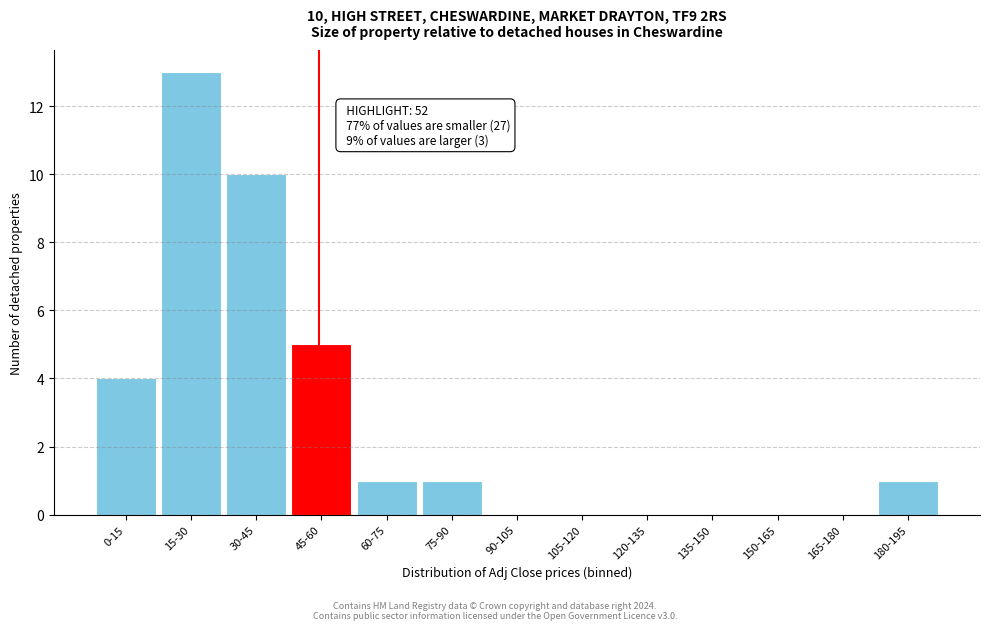

Reading left to right, extract all data points from this chart.

0-15=4	15-30=13	30-45=10	45-60=5	60-75=1	75-90=1	90-105=0	105-120=0	120-135=0	135-150=0	150-165=0	165-180=0	180-195=1